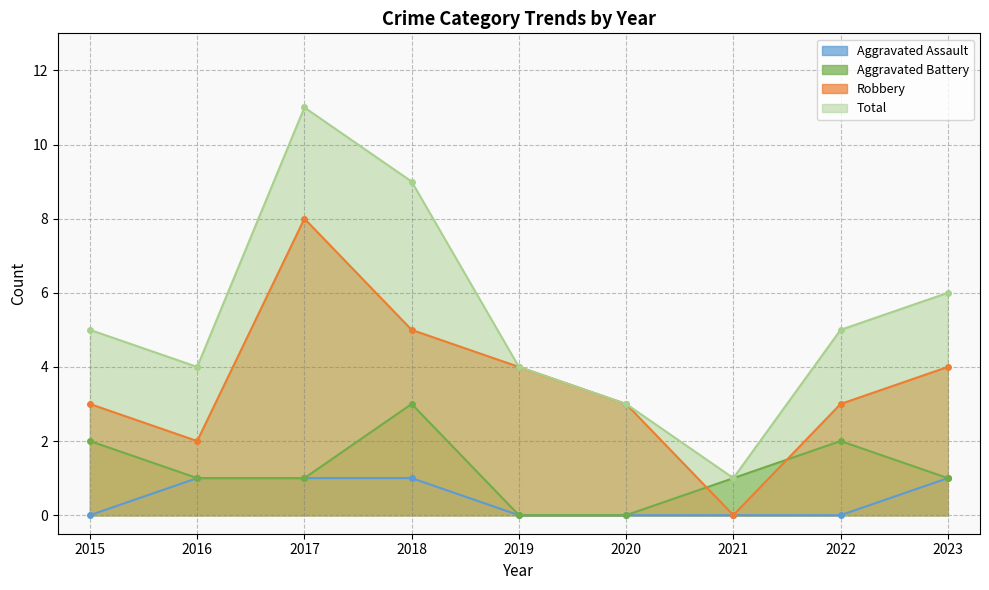

How many interior local valleys does the Robbery series have?

2